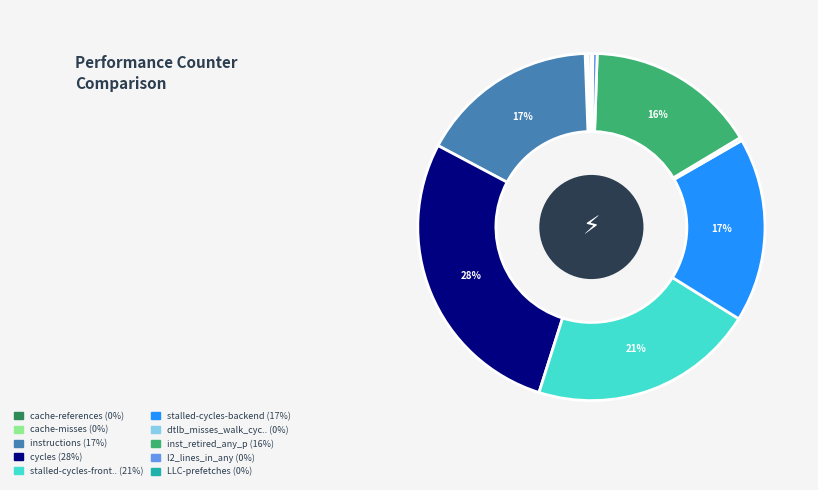

Does any single category account for the majority?

No